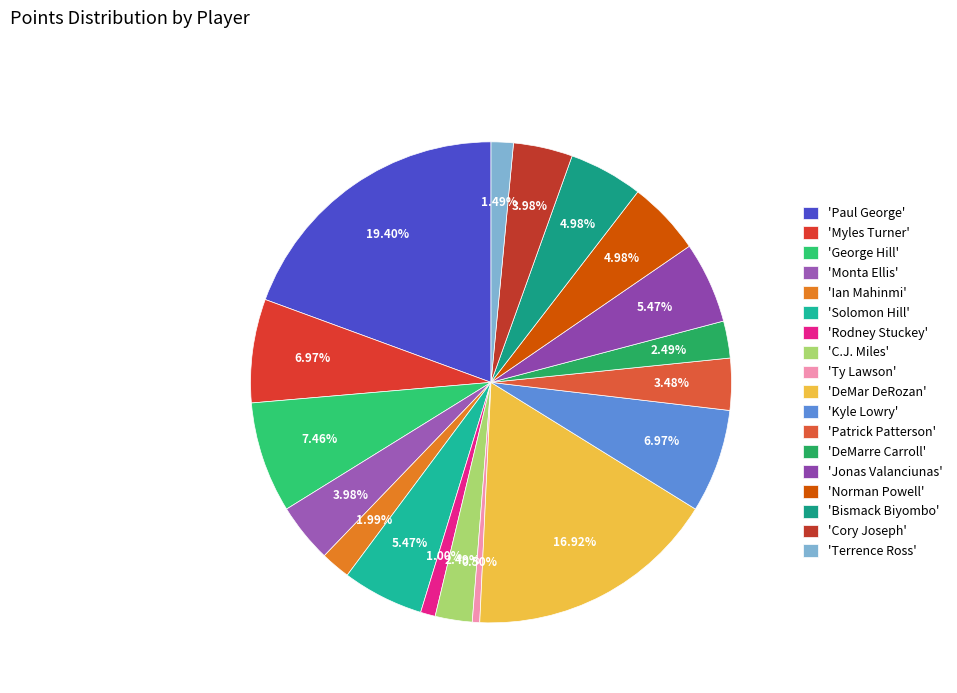

To the nearest percent, what is the difference between the largest and smallest slice percentages?

19%